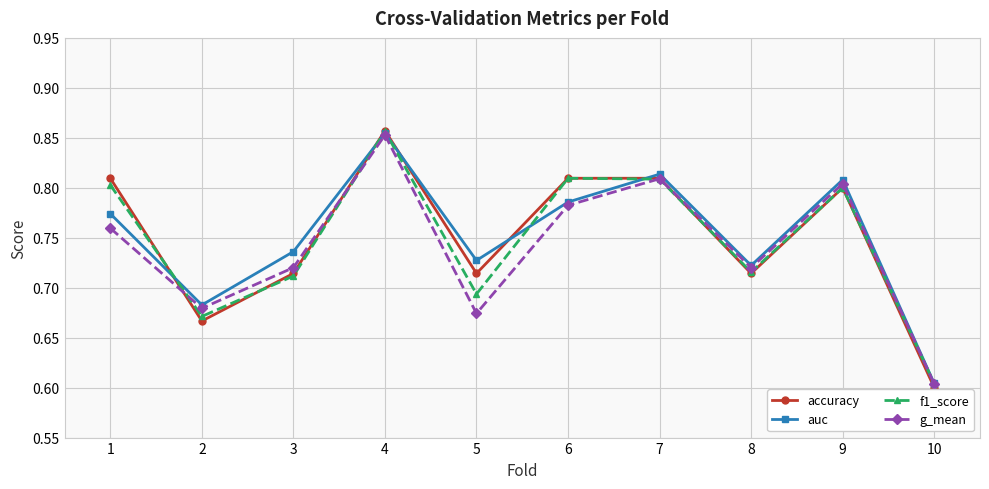

Count the f1_score values in the range 0 to 1.

10